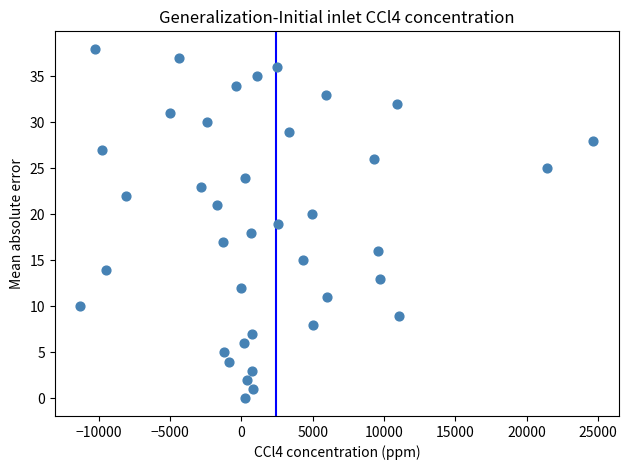

What is the range of Y values (max minus min)?

38